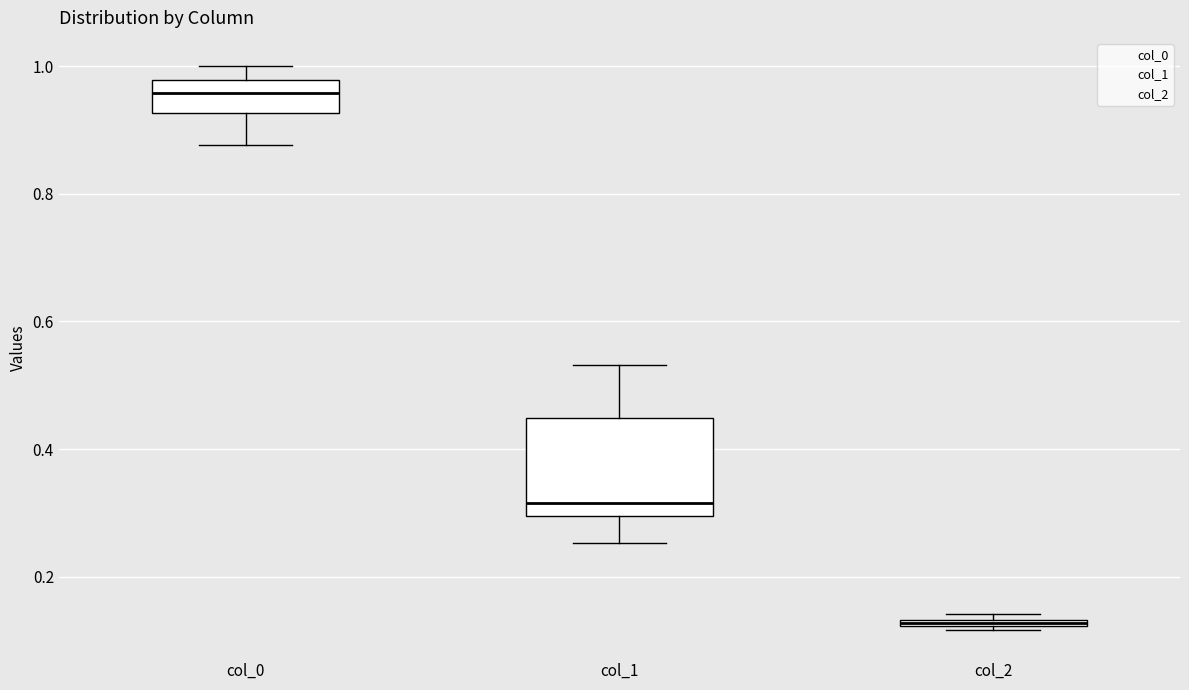

Where is the lower edge of the box for col_2 on the y-axis? The values are not printed on the chart, so give them approximately, as read against the axis.

0.12